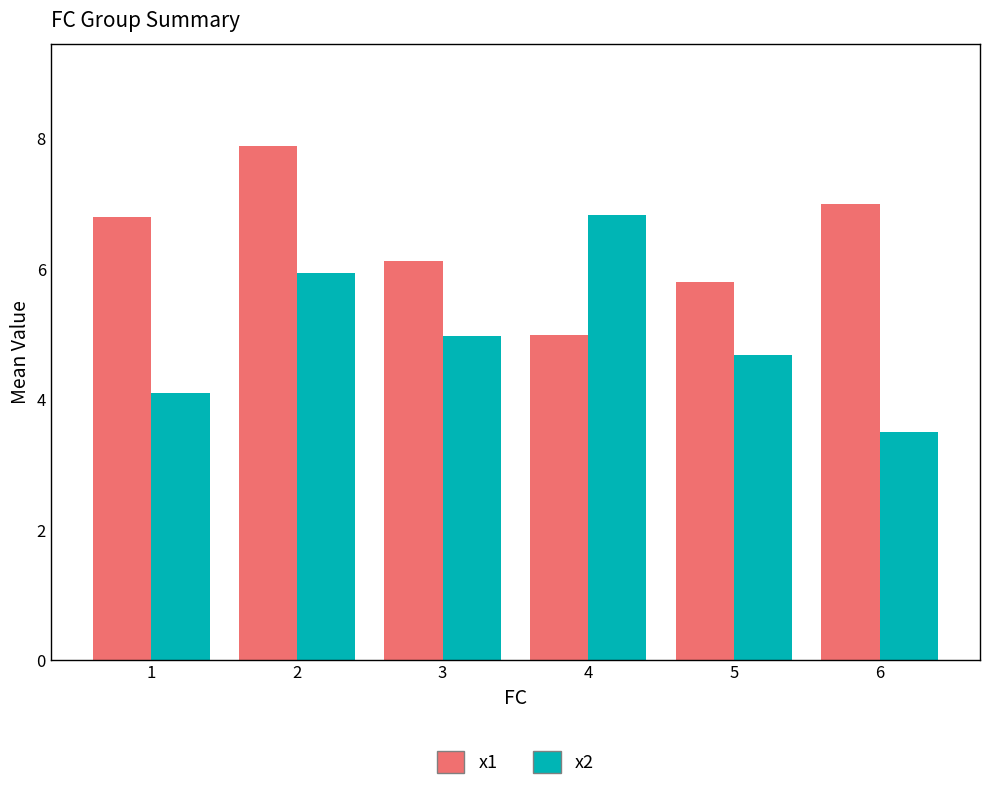

Read the x2 value at 1.

4.1